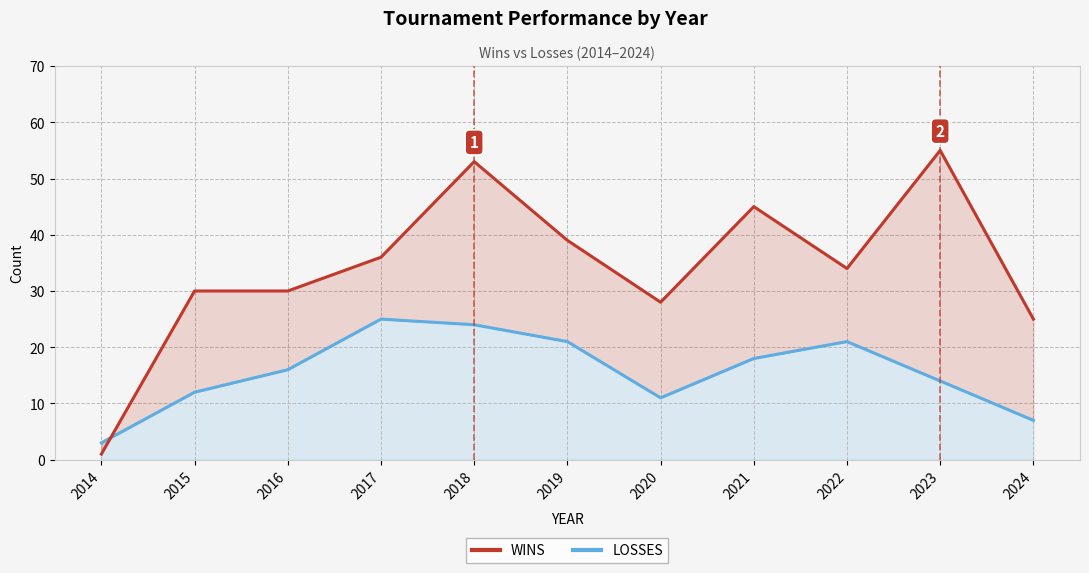

How many distinct data groups are displayed?

2